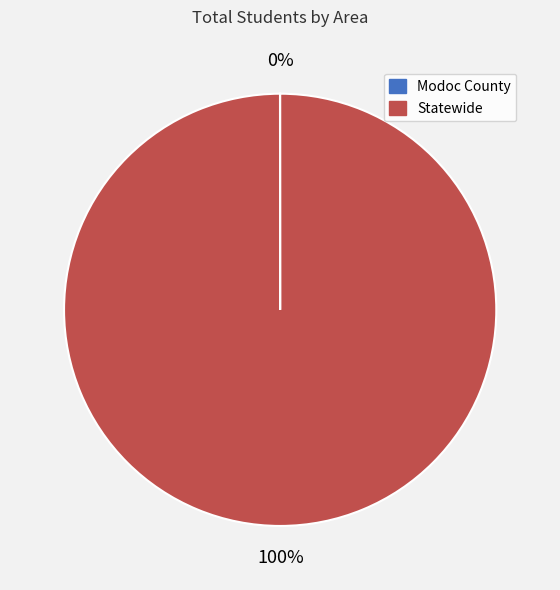

What is the largest slice in the pie chart?

Statewide